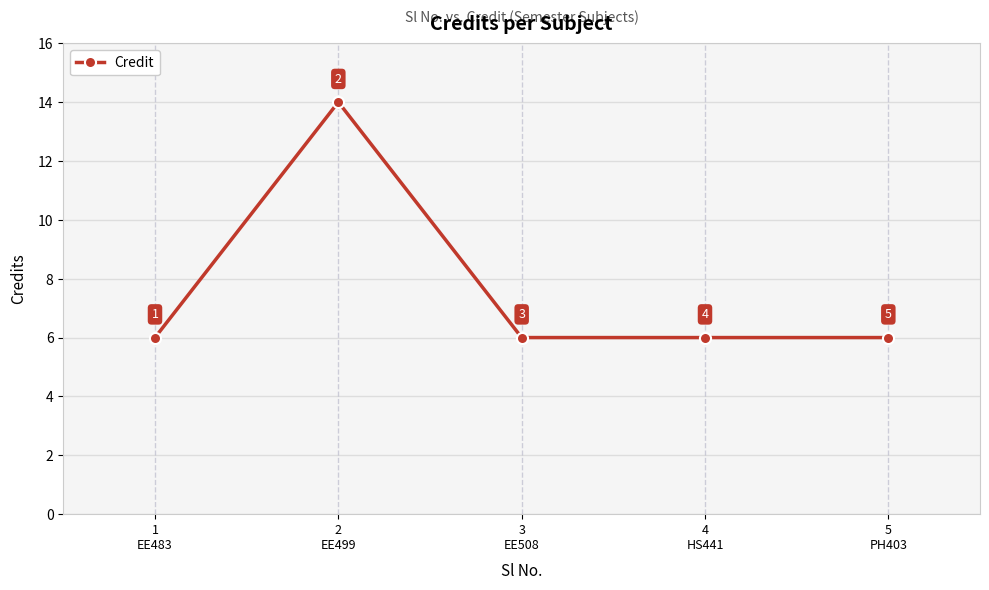

True or false: there are more than 1 points higher than both neighbors.

False